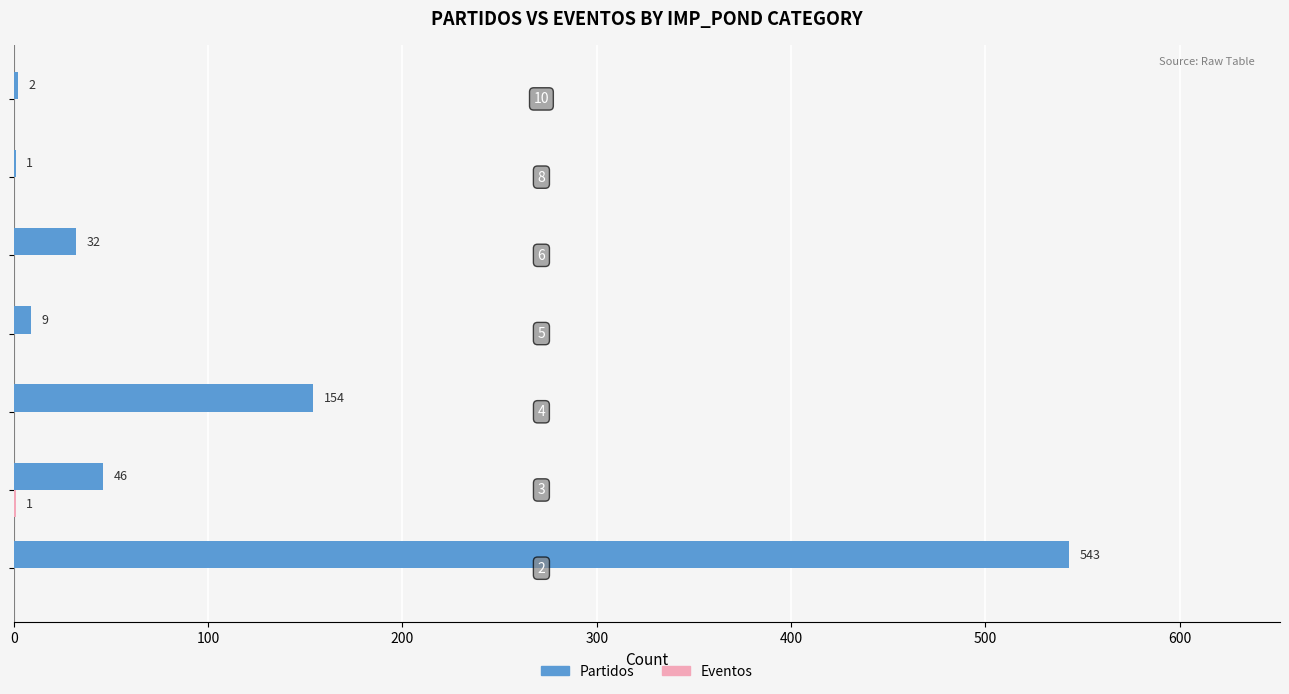

Which series has the largest total across all categories?

Partidos